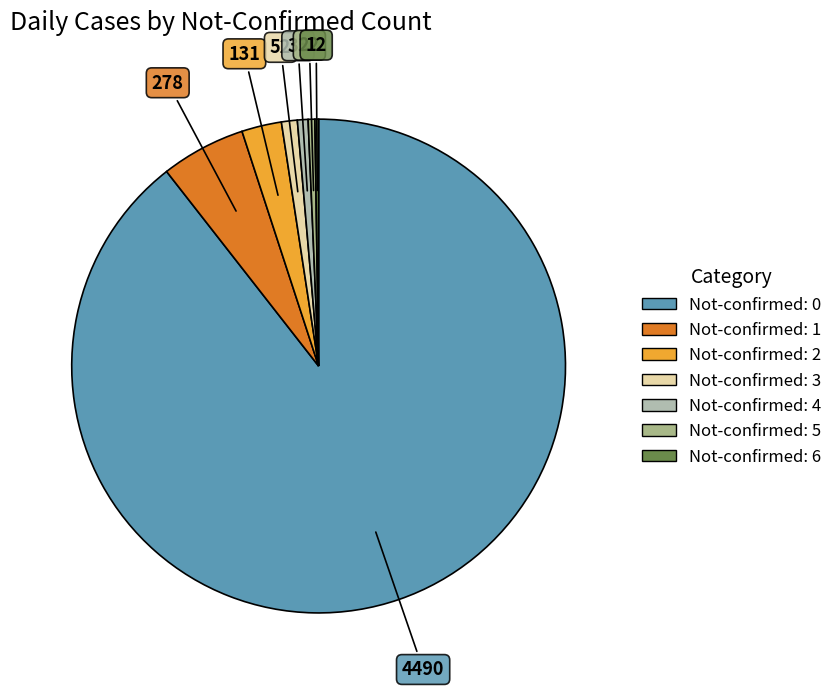

Is there any slice that represents more than half of the pie?

Yes